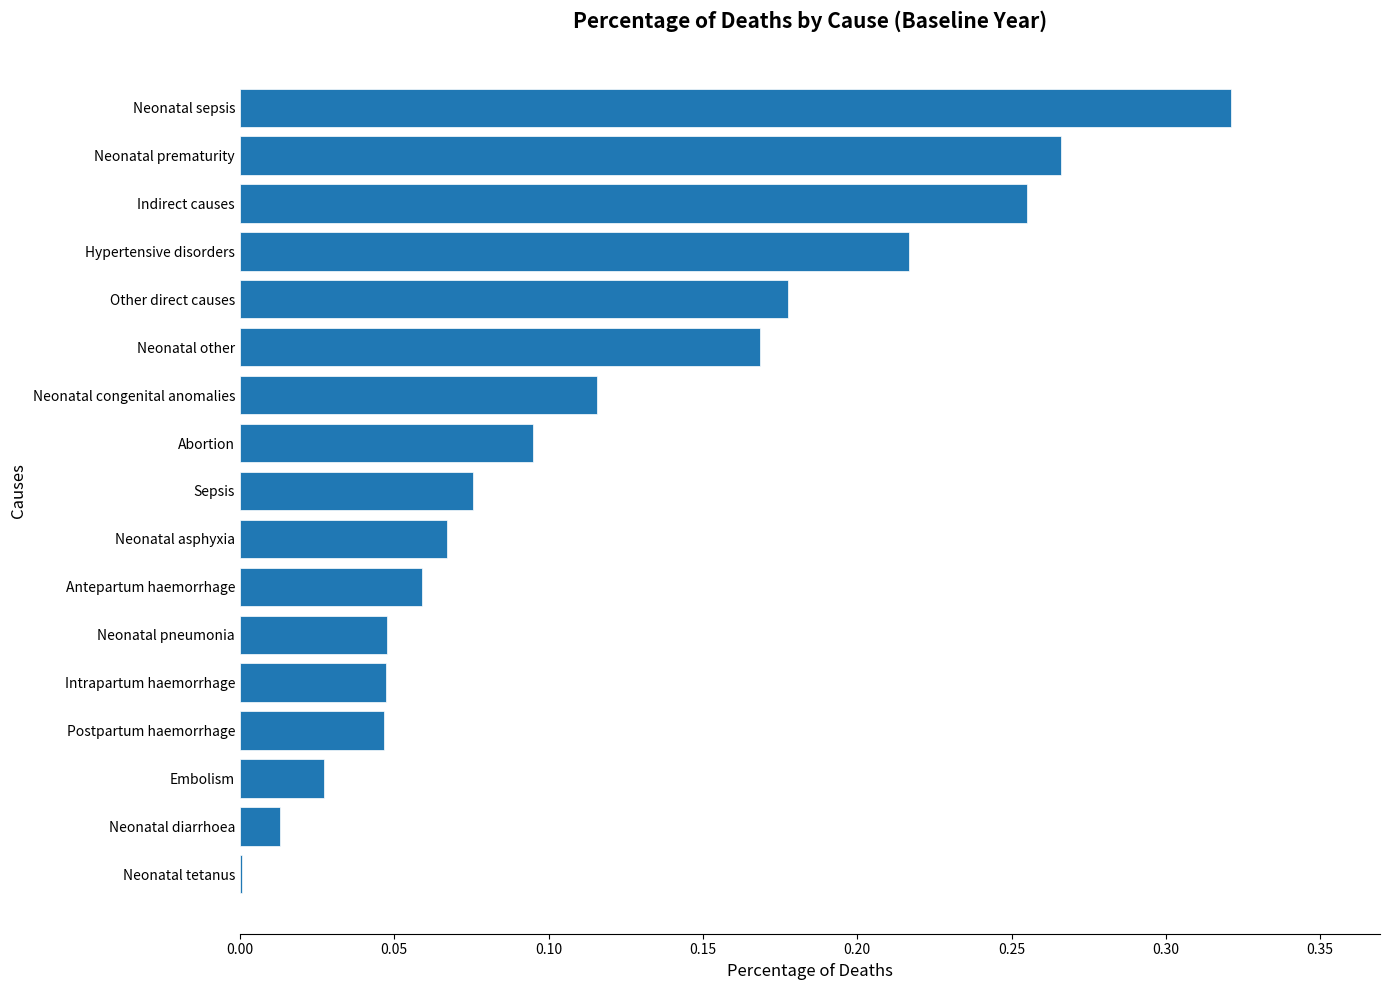

Is it true that the value at Hypertensive disorders is 0.3?

False